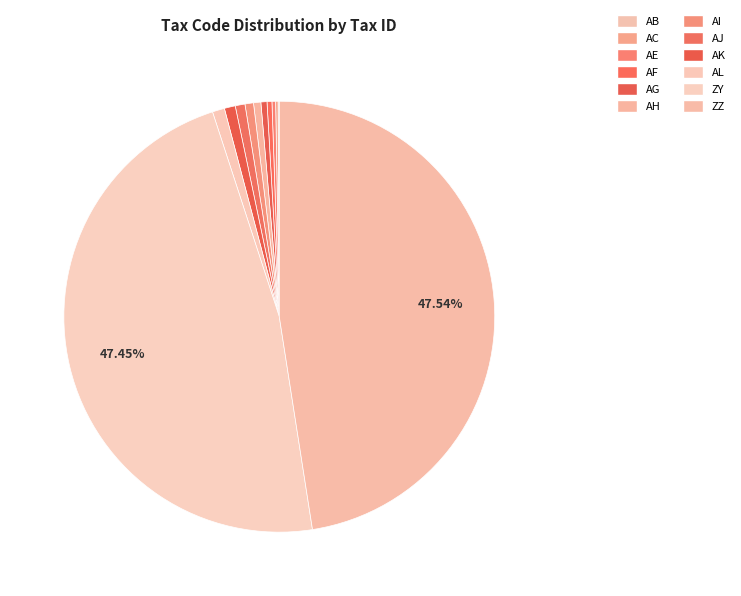

Is there any slice that represents more than half of the pie?

No